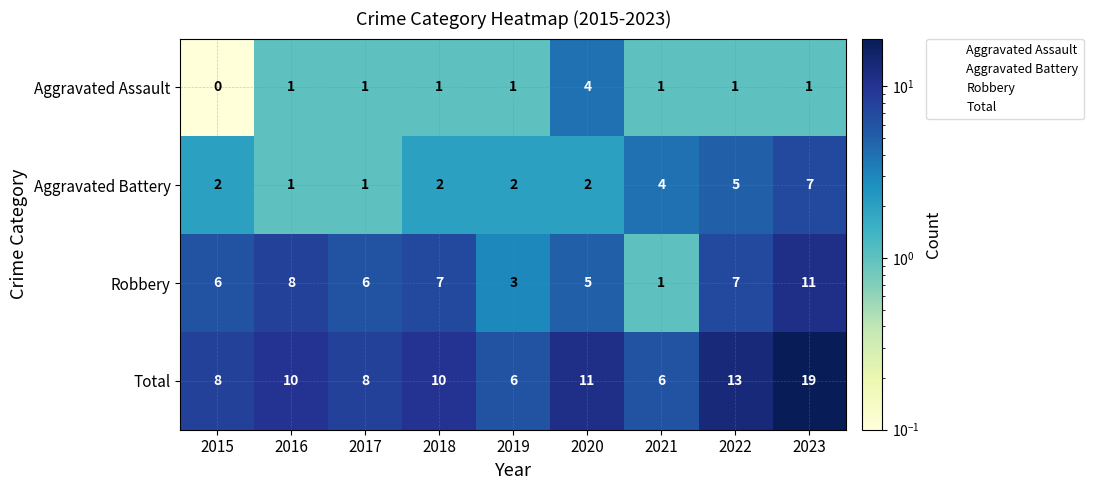

What is the spread (max minus min) of values at 2015?

8